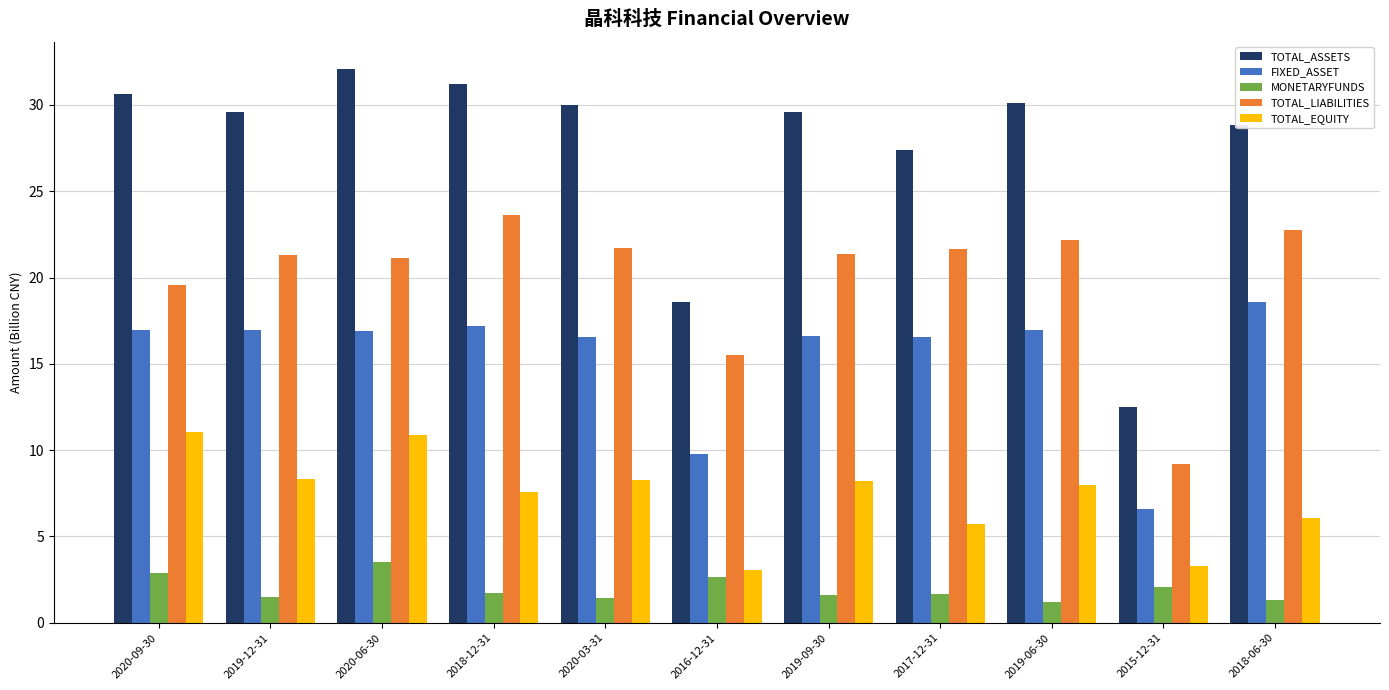

What position from the right is 2018-12-31?

8